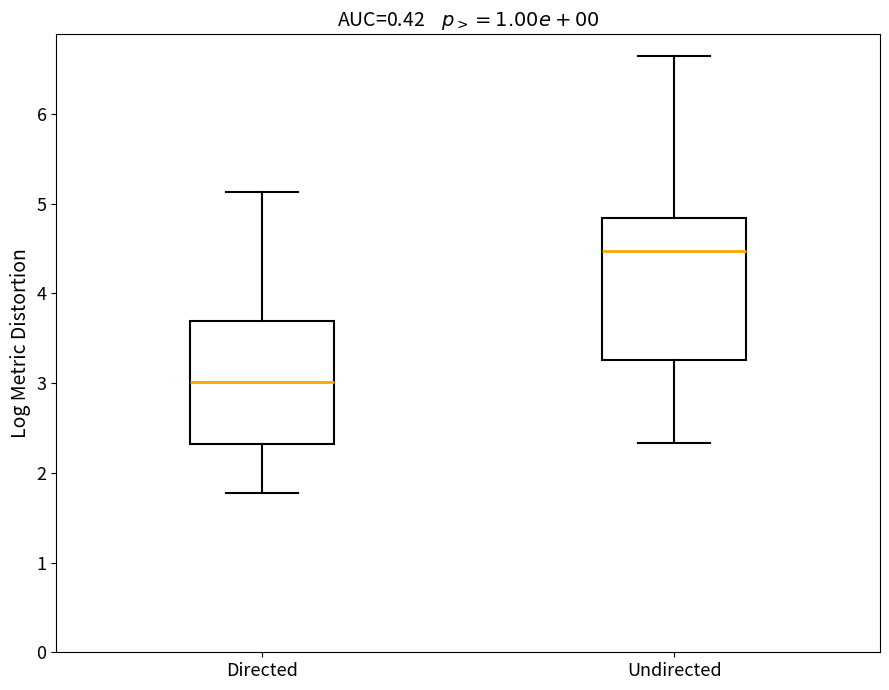

Comparing the boxes themselves (not the whiskers), which one is the tallest?

Undirected